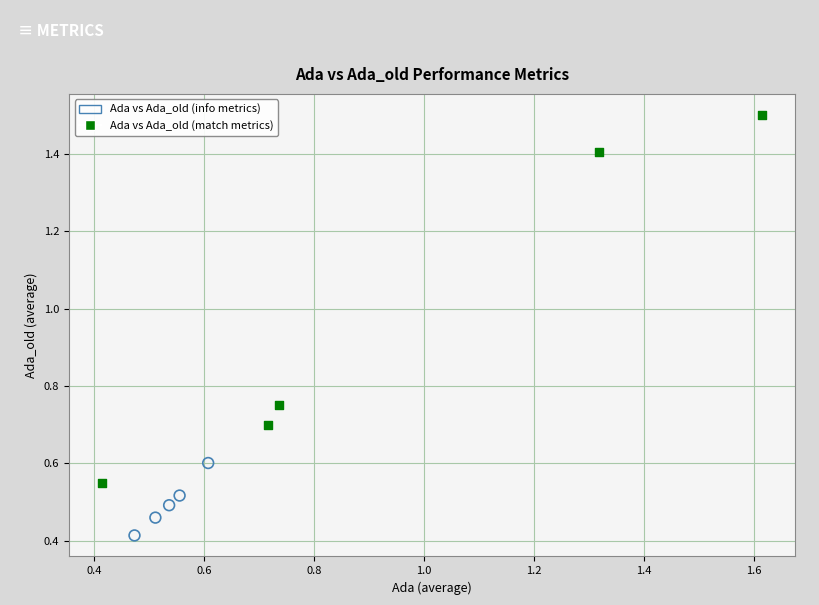

Which series reaches the maximum Y coordinate?

Ada vs Ada_old (match metrics)